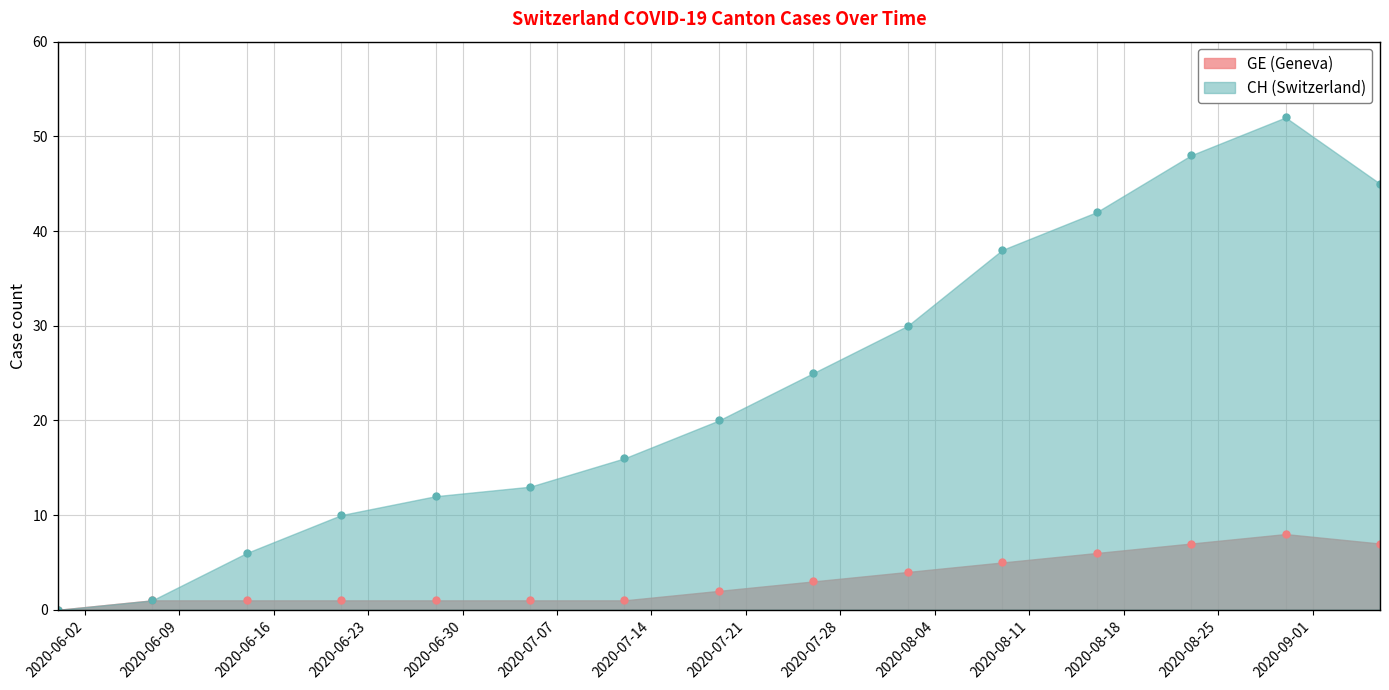

How many interior local peaks does the GE series have?

1